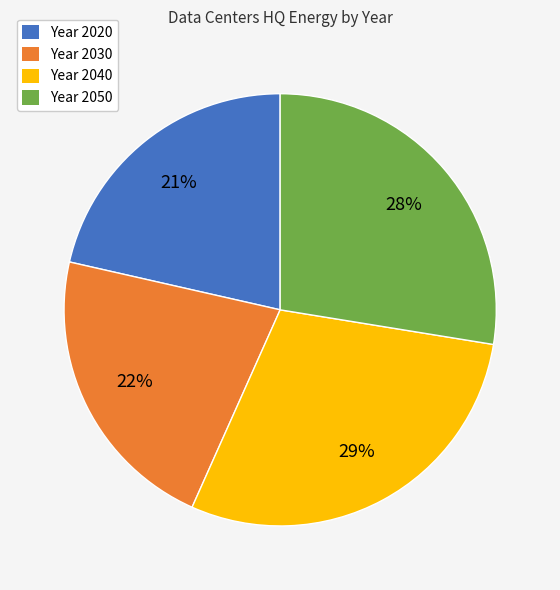

The Year 2050 slice represents 34% of the pie. True or false?

False